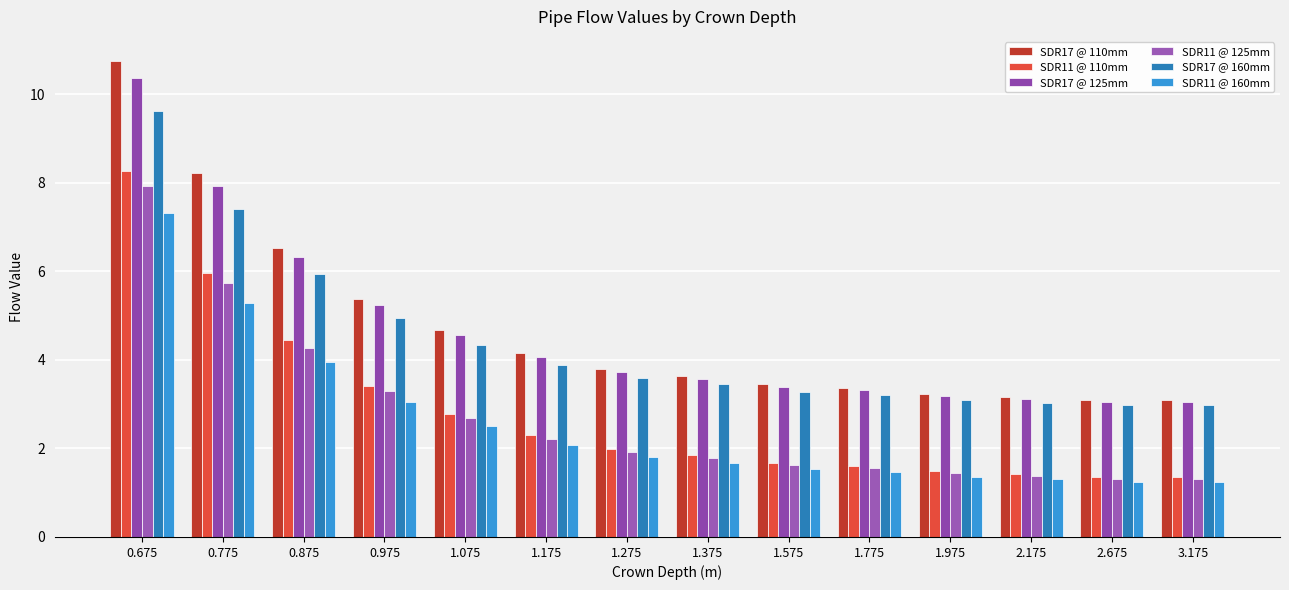

At how many categories does at least one series exceed 2?

14